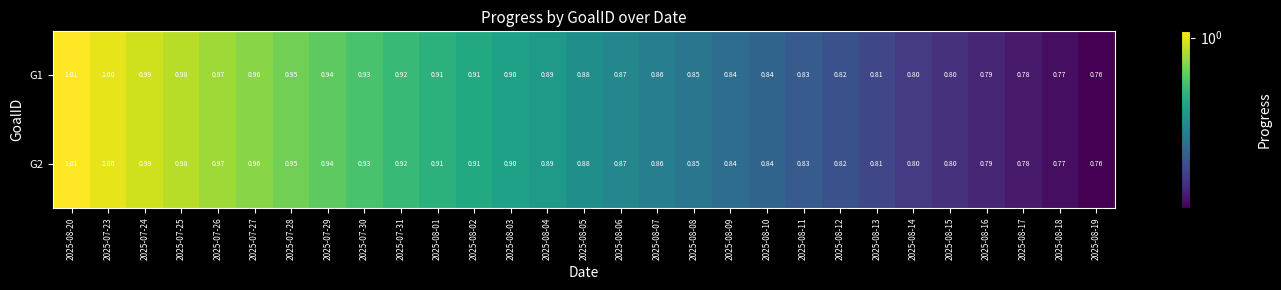

Is the value of G1 at 2025-08-09 greater than the value of G2 at 2025-08-11?

Yes